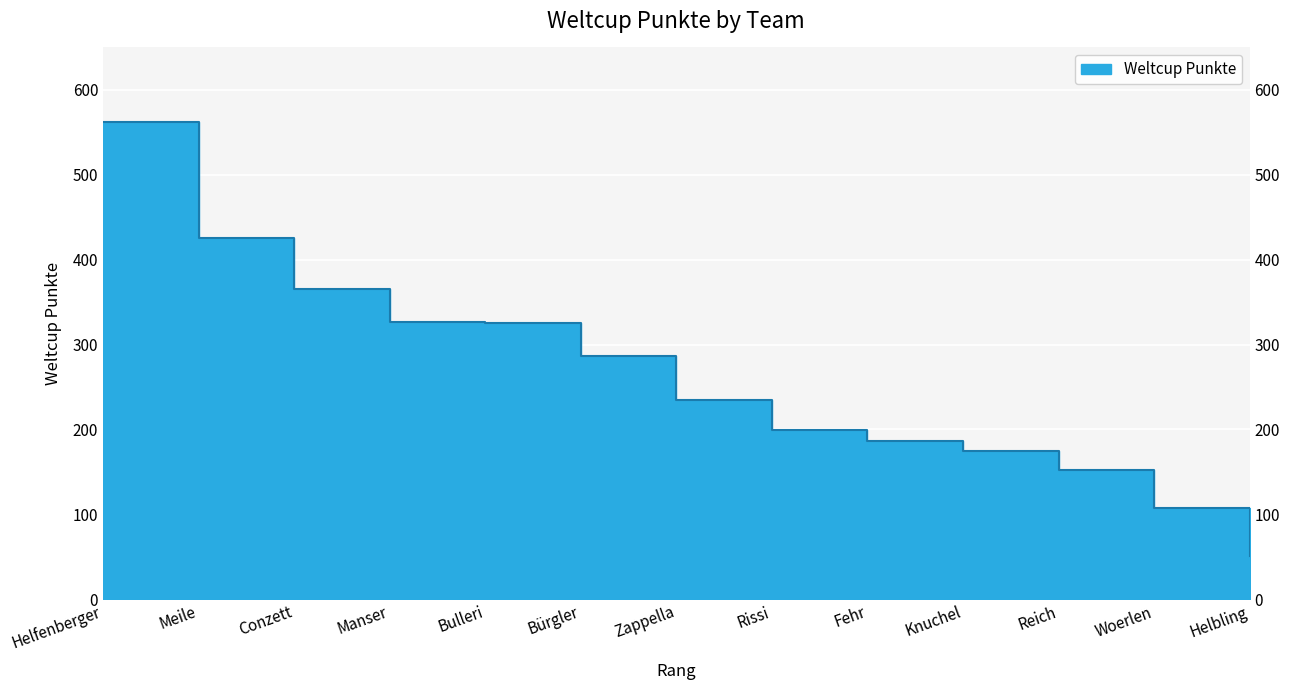

Where is the data nearest to the value 306?

Bulleri